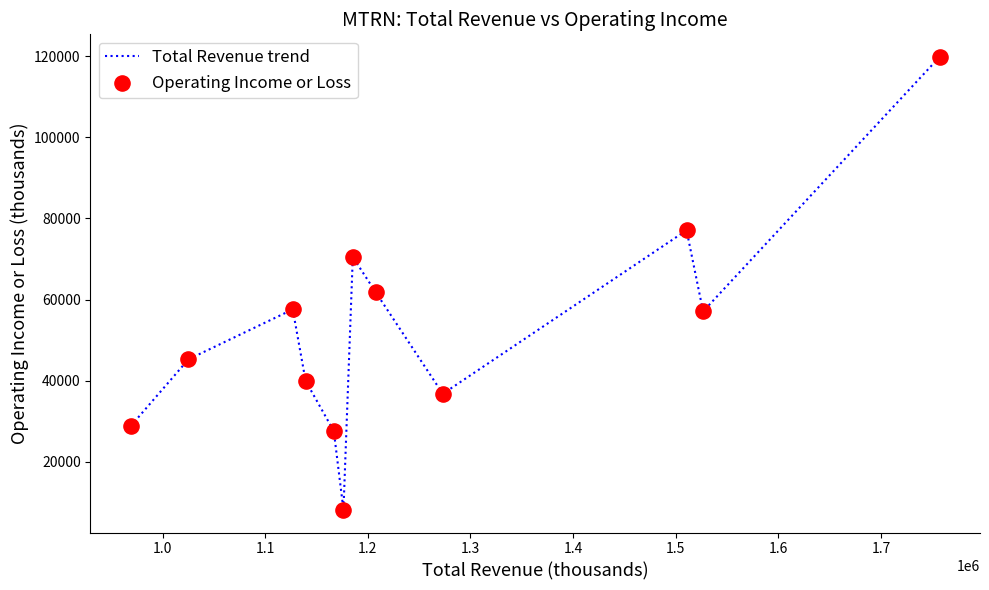

What is the smallest value displayed?

8200